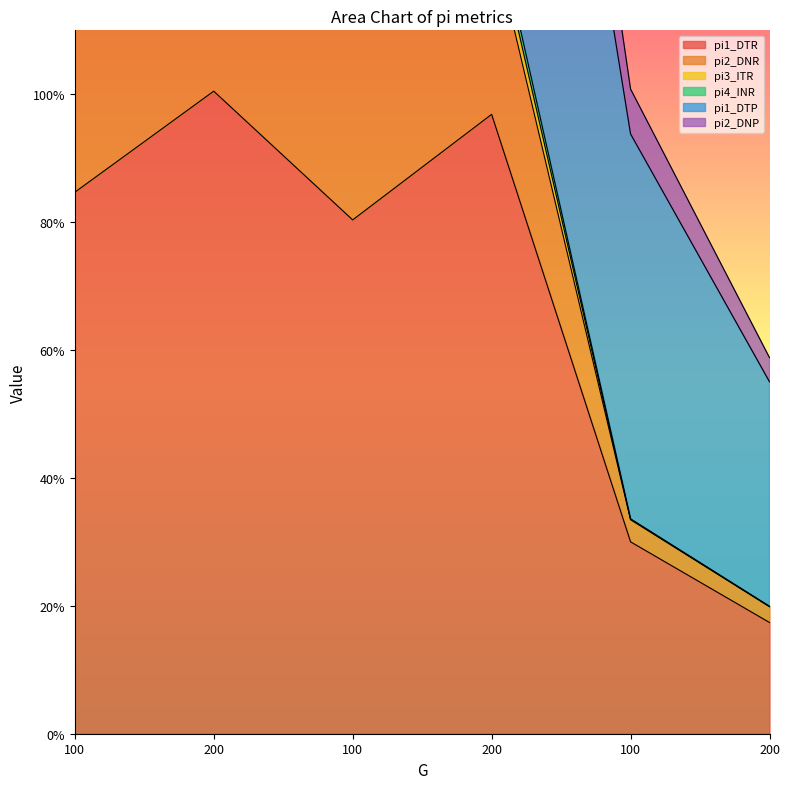

Which series has the largest range (max minus min)?

pi1_DTP